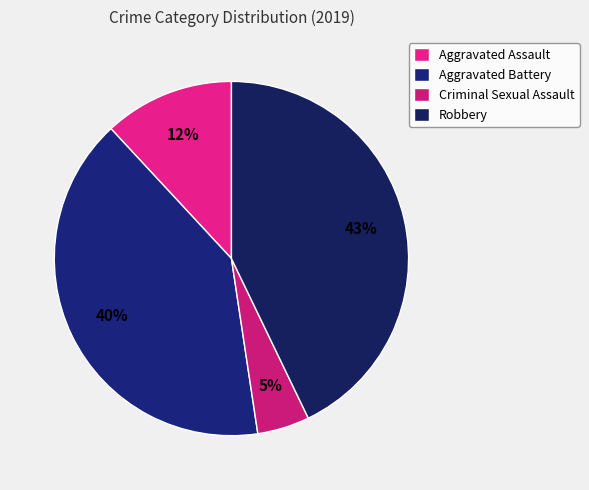

What percentage is the Aggravated Battery slice, to the nearest percent?

40%